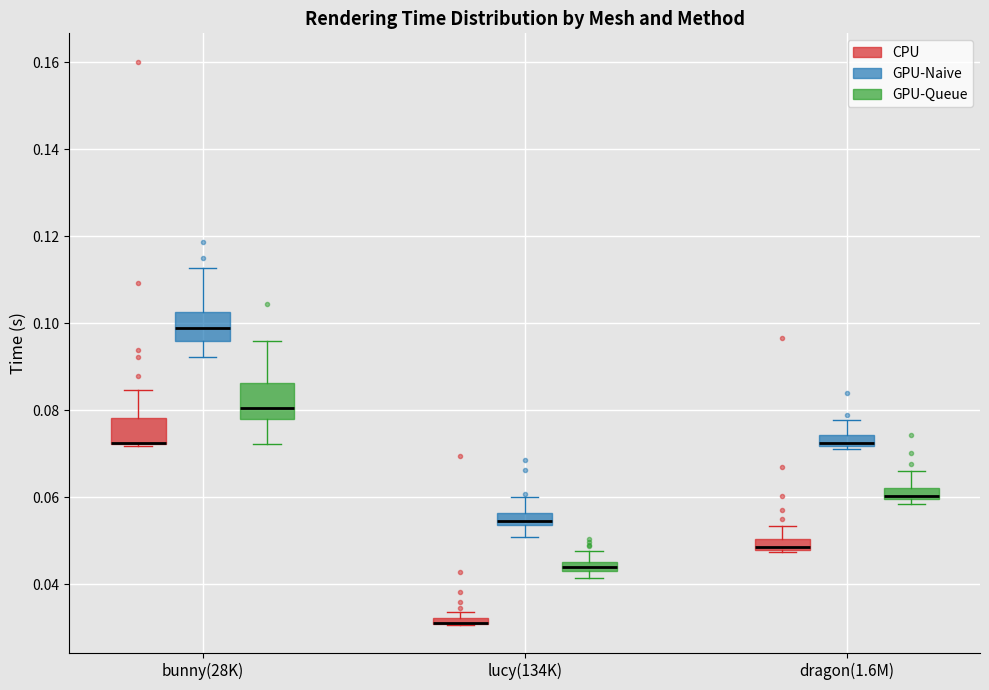

Where is the lower edge of the box for dragon(1.6M) (GPU-Queue) on the y-axis? The values are not printed on the chart, so give them approximately, as read against the axis.

0.060